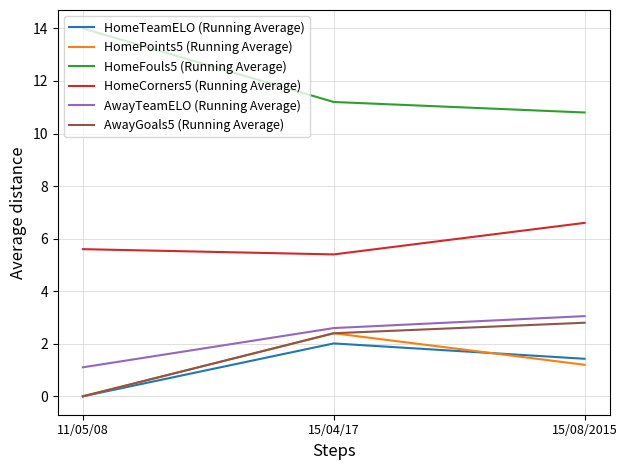

Is the value of AwayGoals5 (Running Average) at 15/04/17 greater than the value of HomeCorners5 (Running Average) at 15/04/17?

No